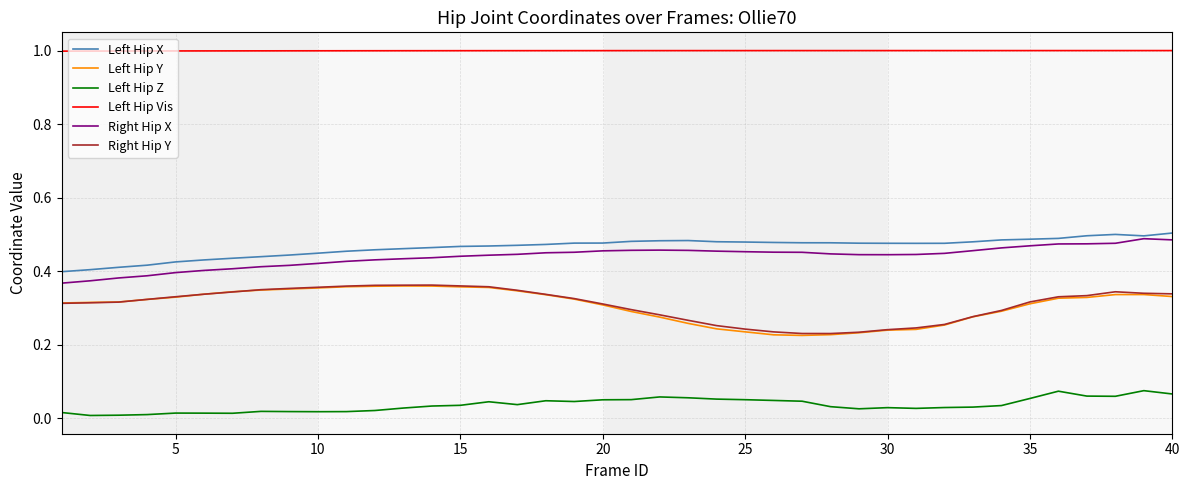

True or false: Left Hip X and Left Hip Y intersect in this chart.

False